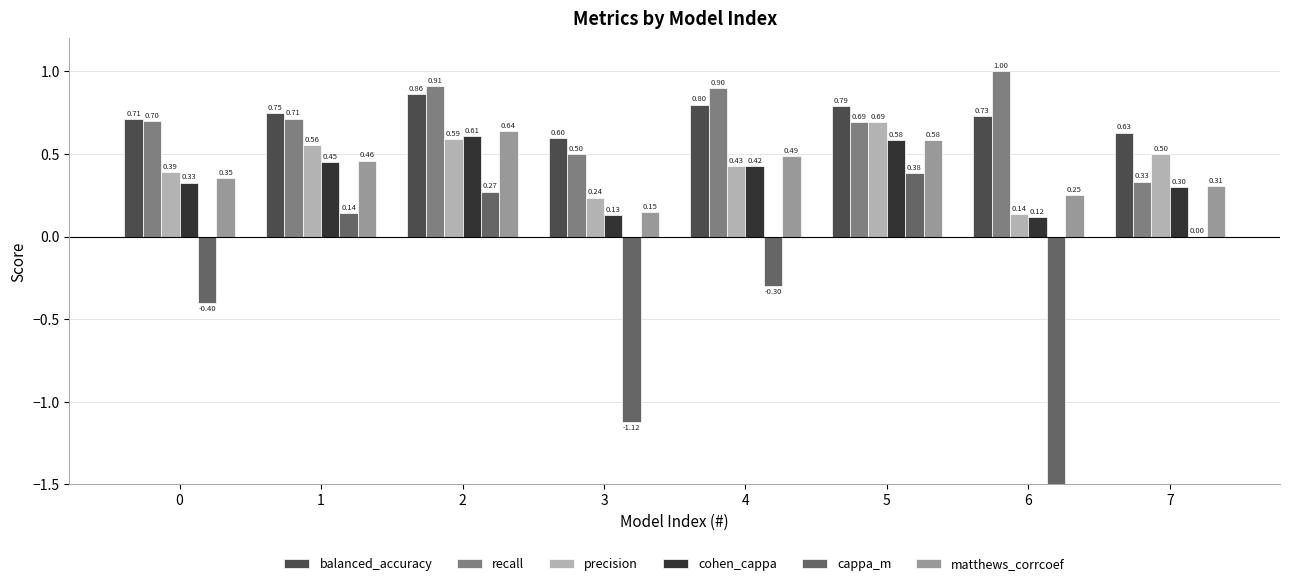

How many bars are there in each group?

6